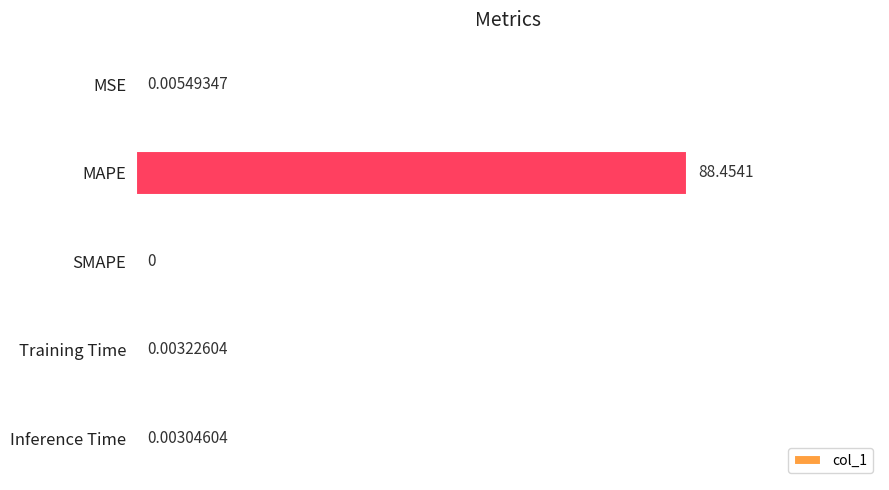

Does the chart contain stacked bars?

No